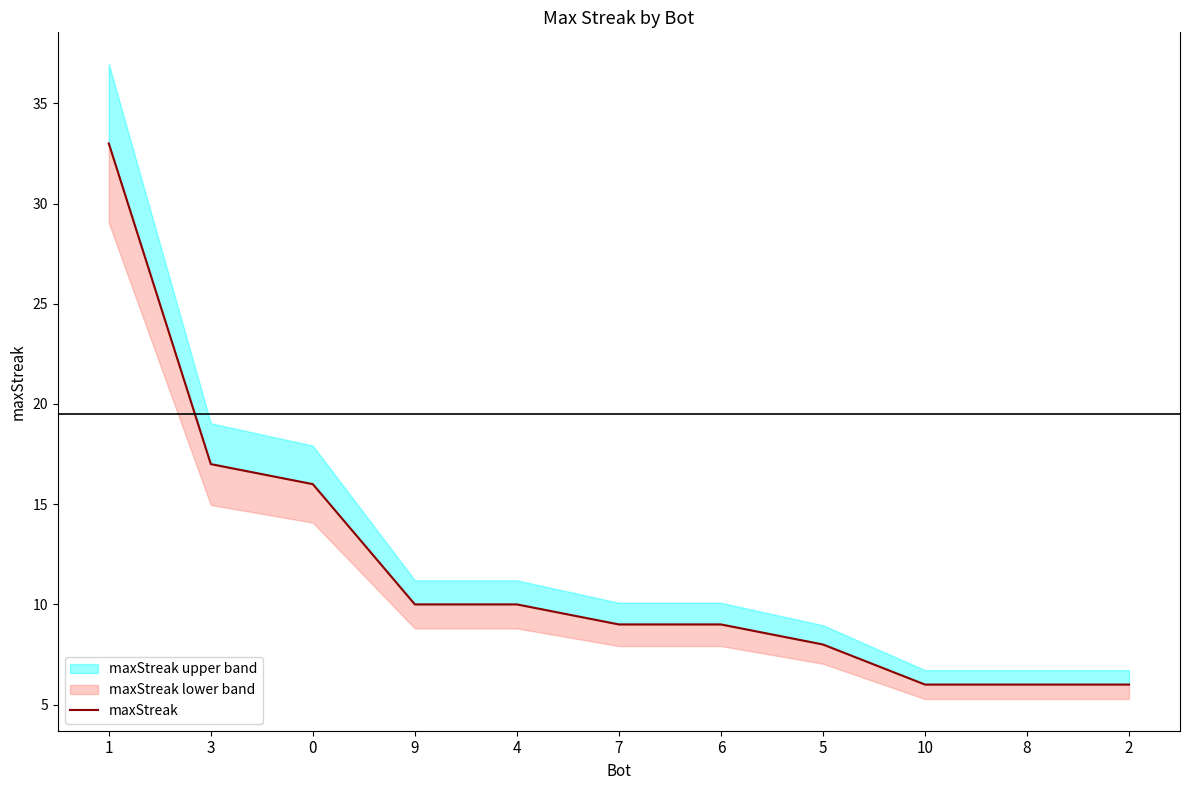

What is the difference between the maximum and minimum values?

27